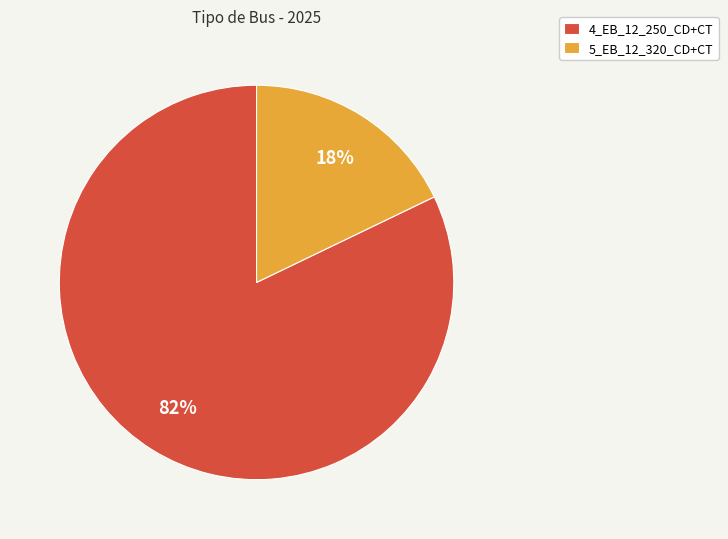

Count the number of slices in the pie.

2